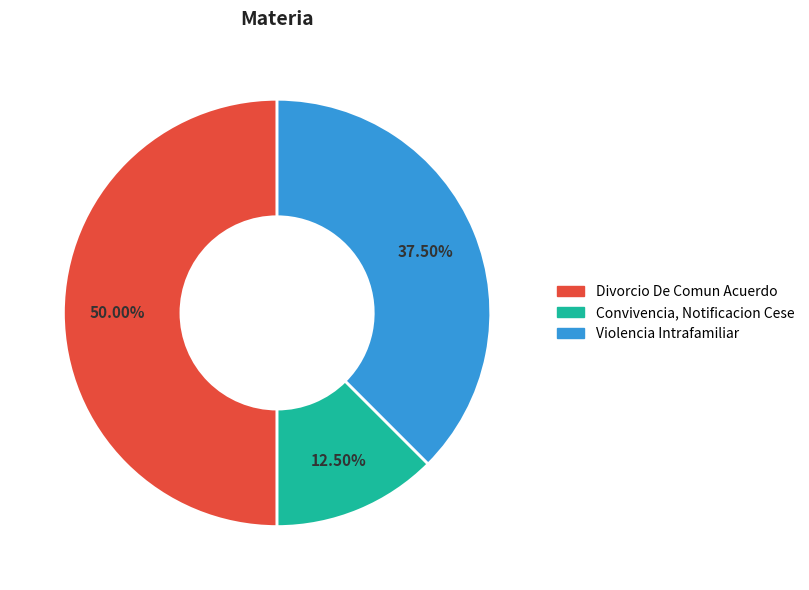

The Divorcio De Comun Acuerdo slice represents 55% of the pie. True or false?

False